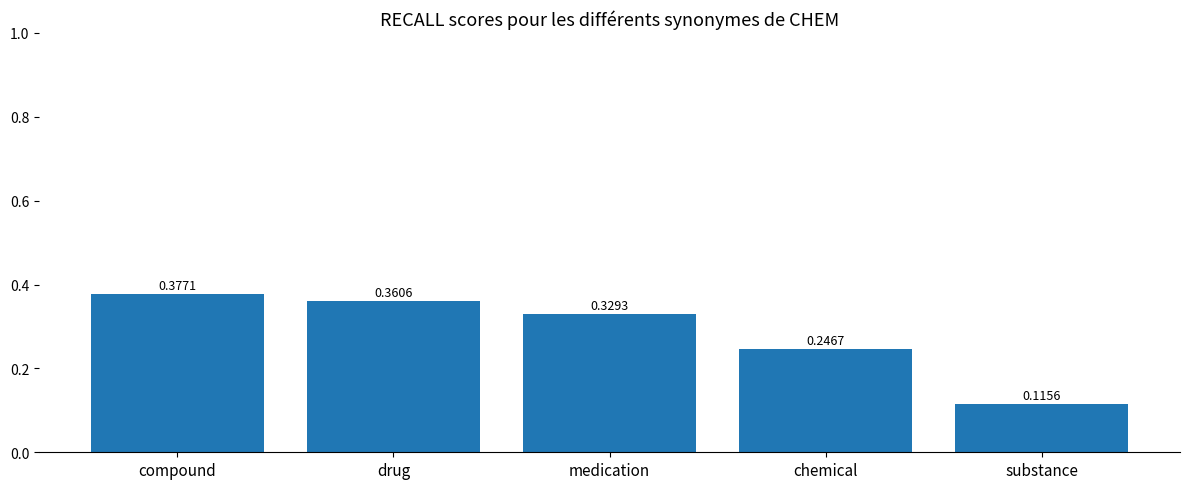

What is the sum of all values?

1.4